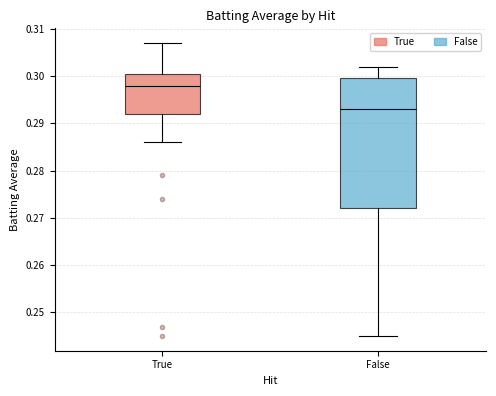

Which box is the tallest, from its lower edge to its upper edge?

False